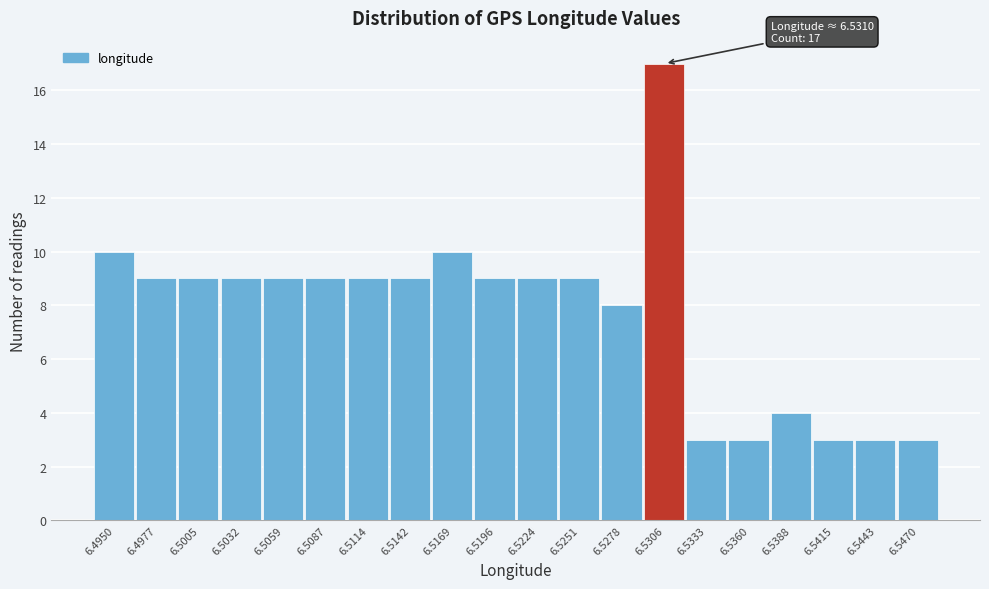

Reading left to right, what are all the values shown in this chart?

6.4950=10	6.4977=9	6.5005=9	6.5032=9	6.5059=9	6.5087=9	6.5114=9	6.5142=9	6.5169=10	6.5196=9	6.5224=9	6.5251=9	6.5278=8	6.5306=17	6.5333=3	6.5360=3	6.5388=4	6.5415=3	6.5443=3	6.5470=3